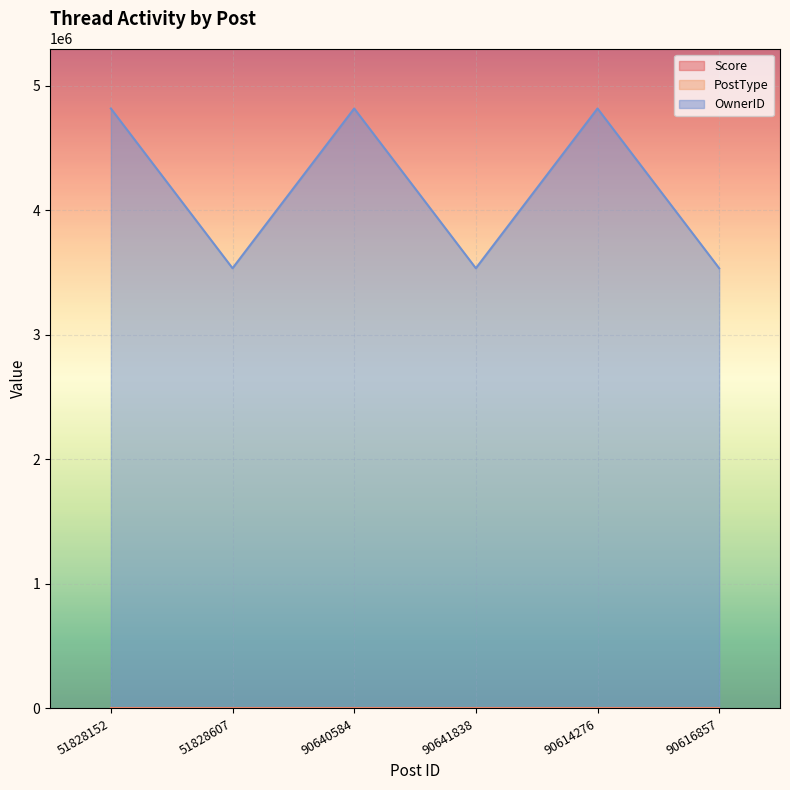

At which category does OwnerID reach its first local peak?

90640584